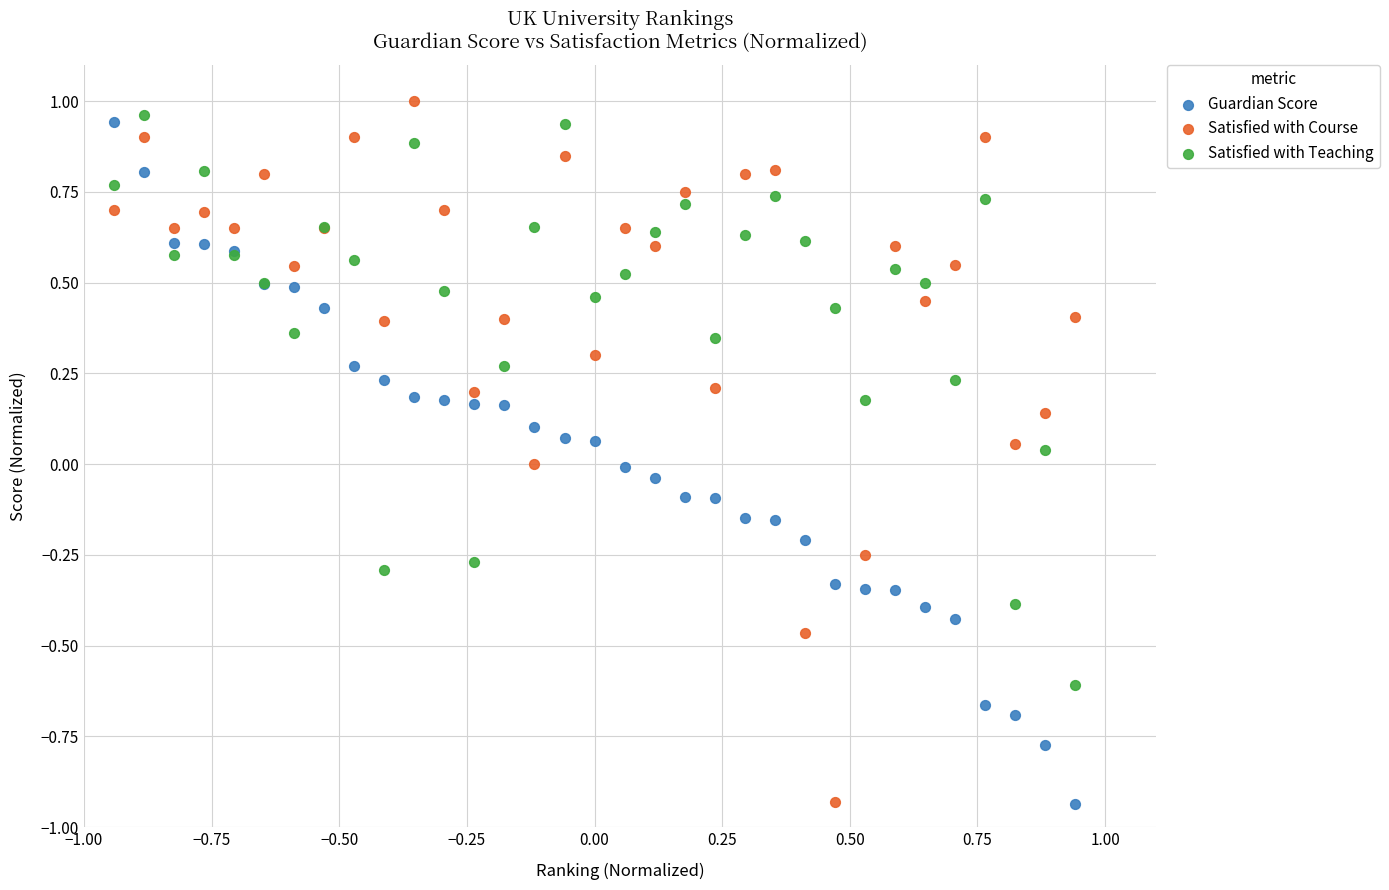

Which series reaches the maximum Y coordinate?

Satisfied with Course